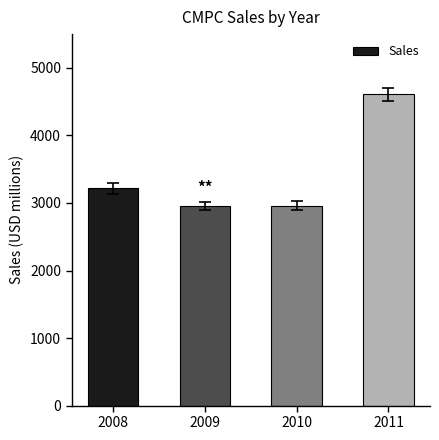

The chart shows a value of 678 at 2009. True or false?

False